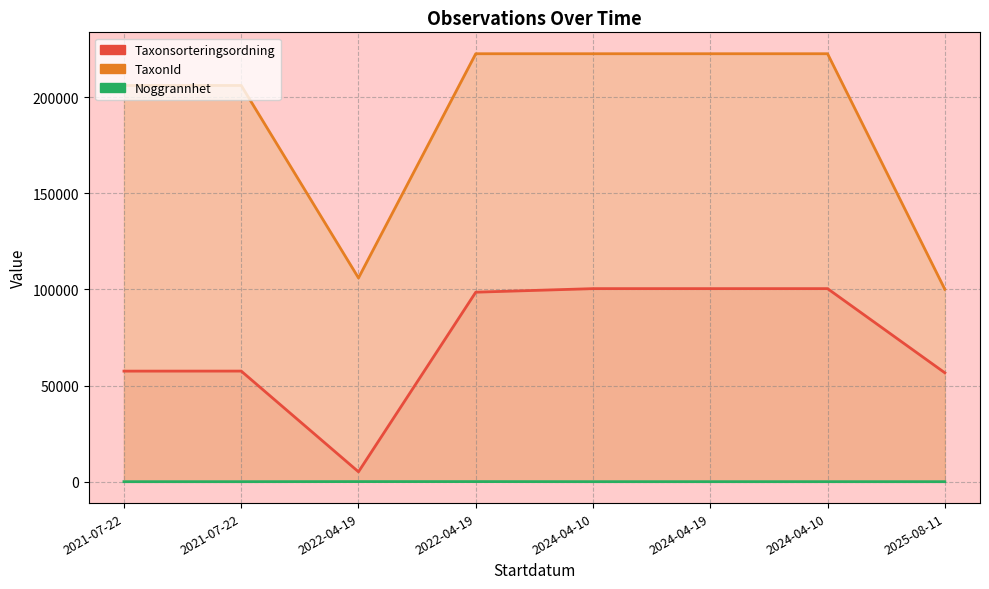

How many interior local valleys does the TaxonId series have?

1